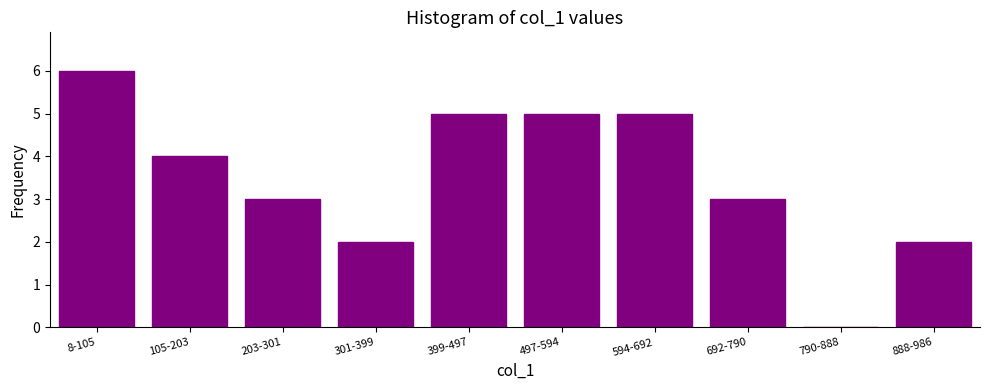

Reading left to right, what are all the values shown in this chart?

8-105=6	105-203=4	203-301=3	301-399=2	399-497=5	497-594=5	594-692=5	692-790=3	790-888=0	888-986=2